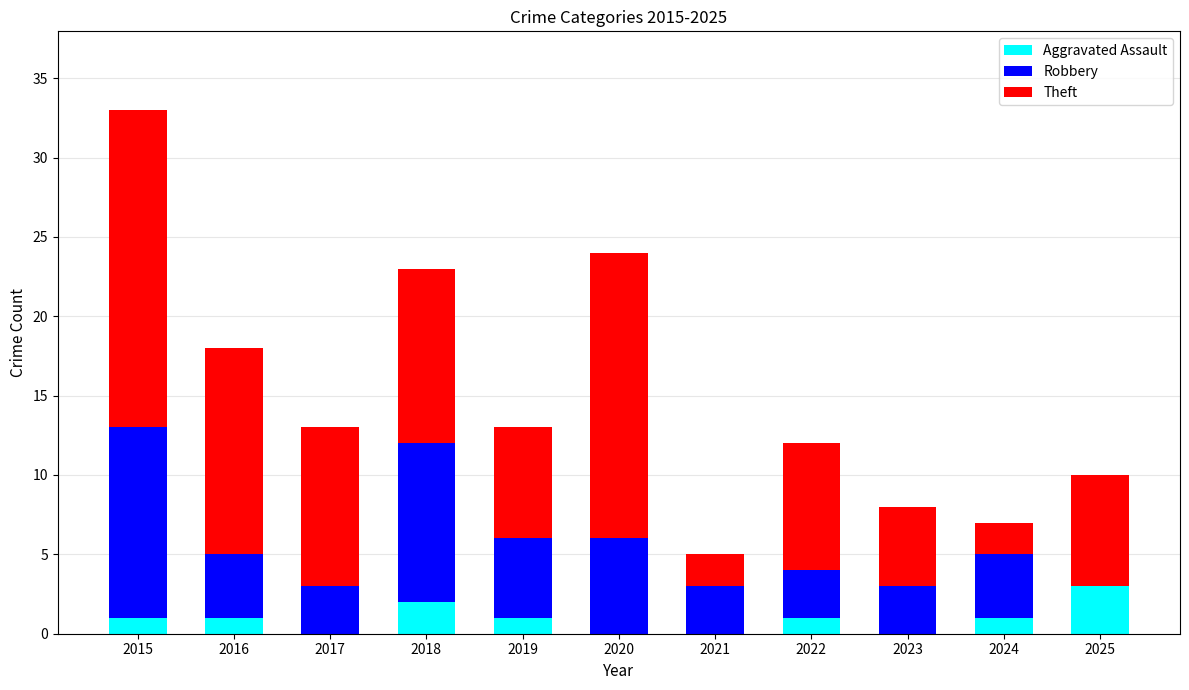

What are all the series names shown in the legend?

Aggravated Assault, Robbery, Theft